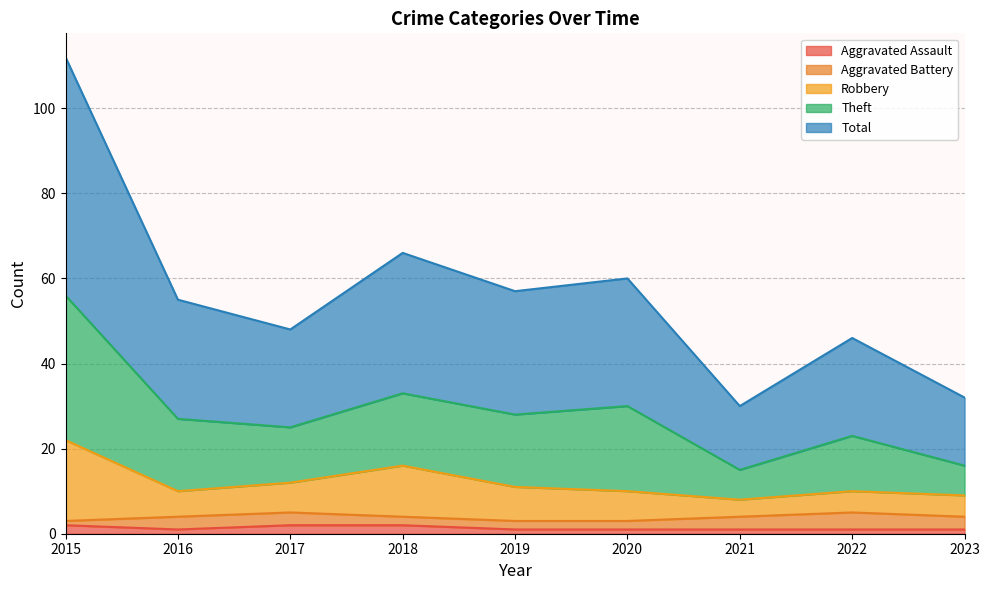

True or false: Theft and Total intersect in this chart.

False